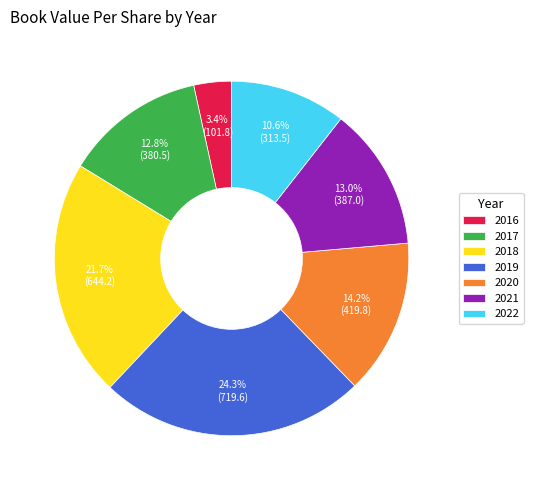

What percentage is NOT represented by 2020?

85.8%